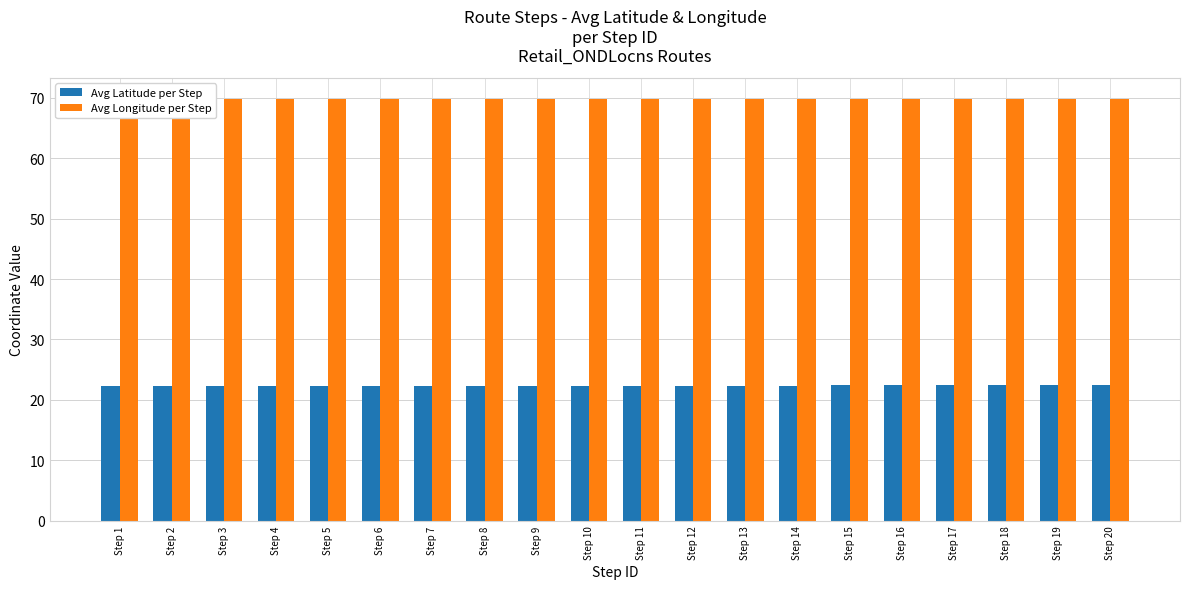

Which label corresponds to the smallest value in the chart?

Step 1